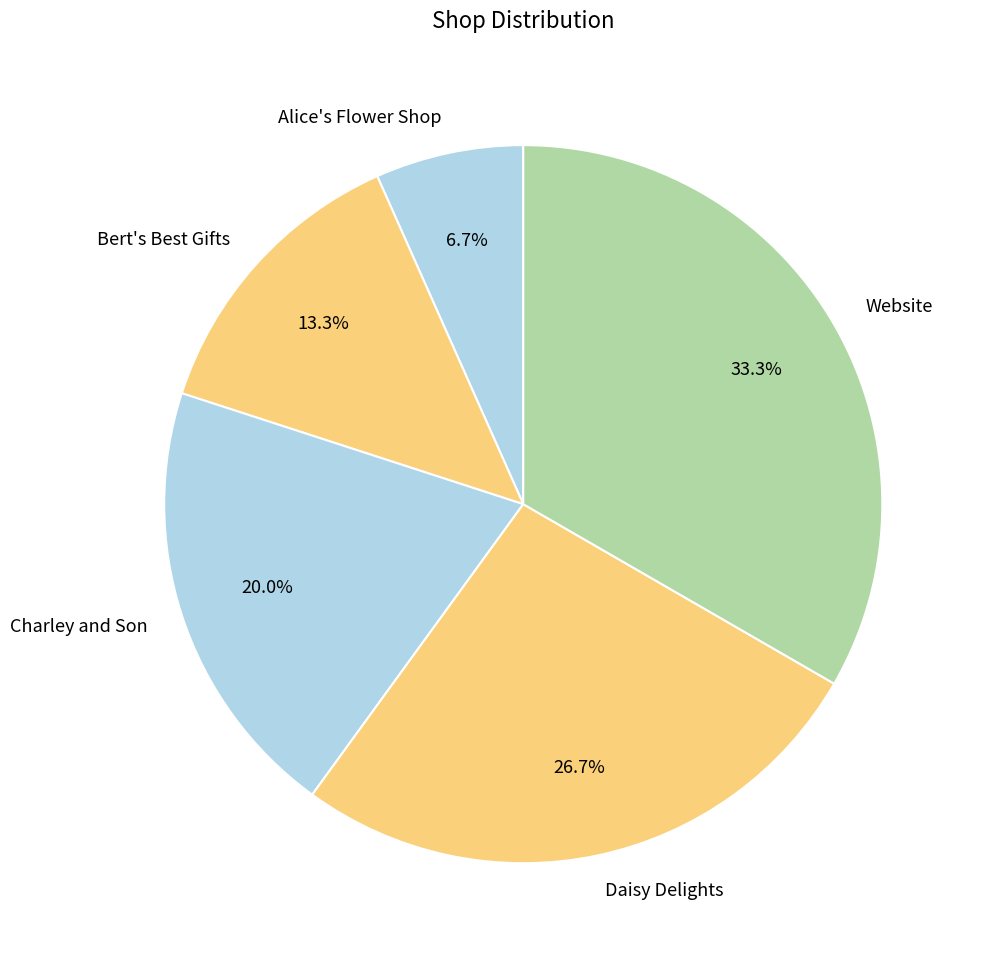

Rank the categories by value from lowest to highest.

Alice's Flower Shop, Bert's Best Gifts, Charley and Son, Daisy Delights, Website